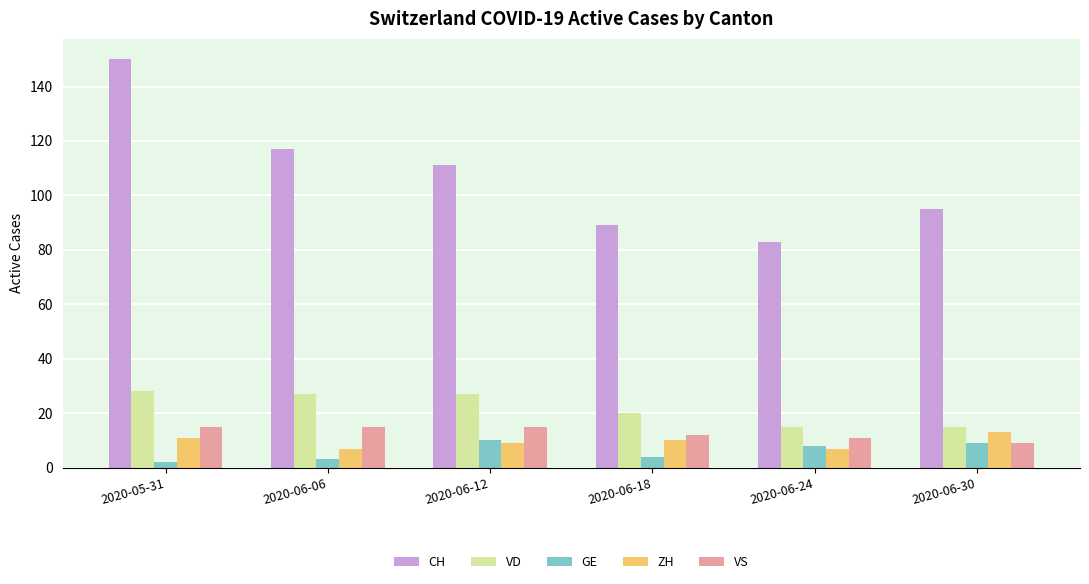

What is the label of the 1st bar from the right?

2020-06-30